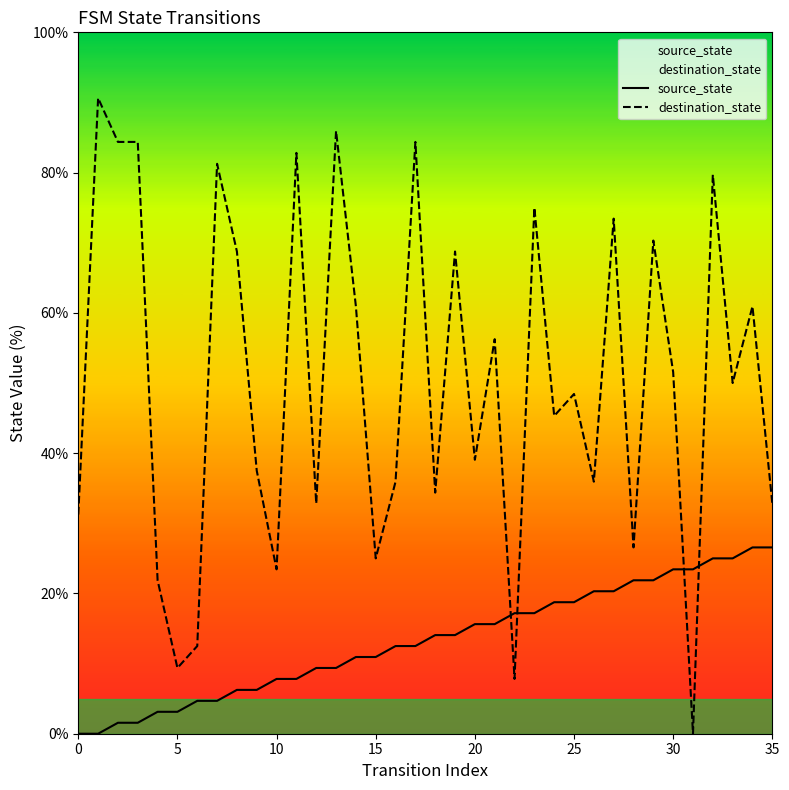

Rank the series by their average value, from lowest to highest.

source_state, destination_state